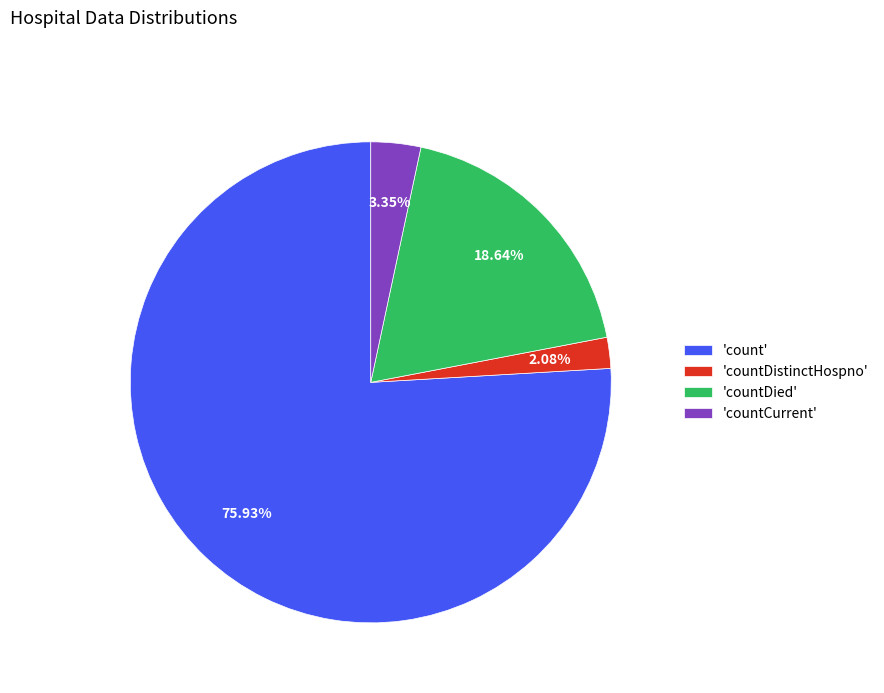

How many slices are in this pie chart?

4